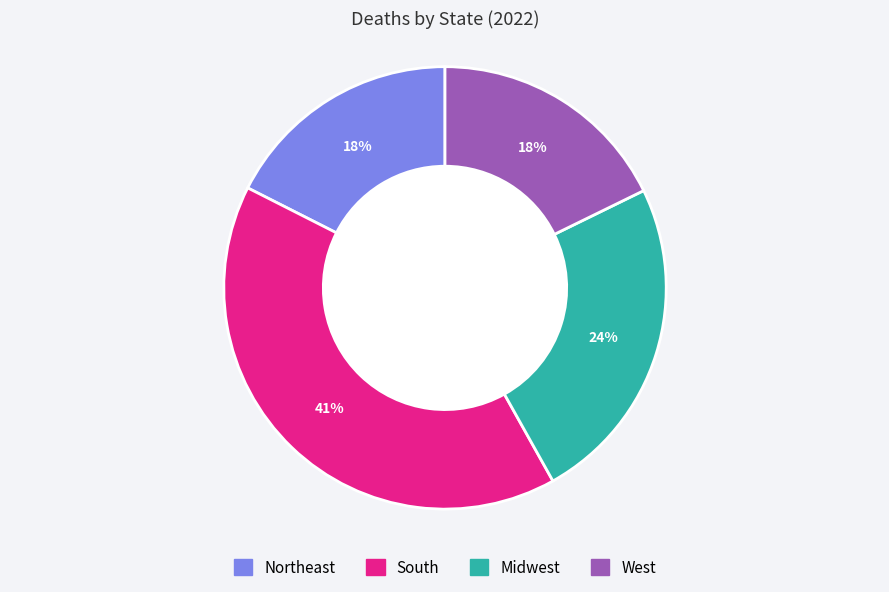

To the nearest percent, what is the average slice percentage?

25%